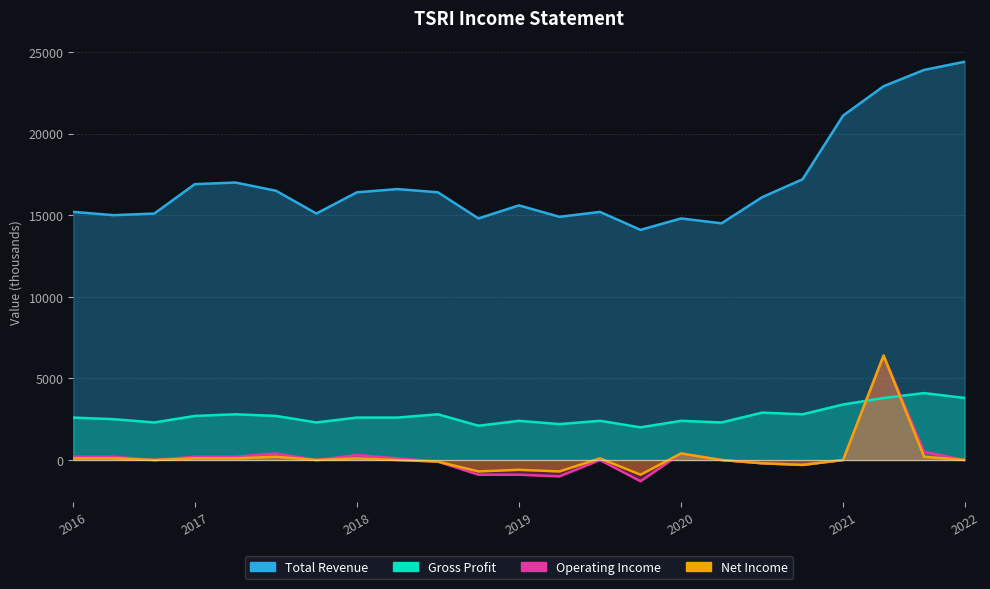

True or false: Operating Income has a value of -517 at 2019-08-31.

False